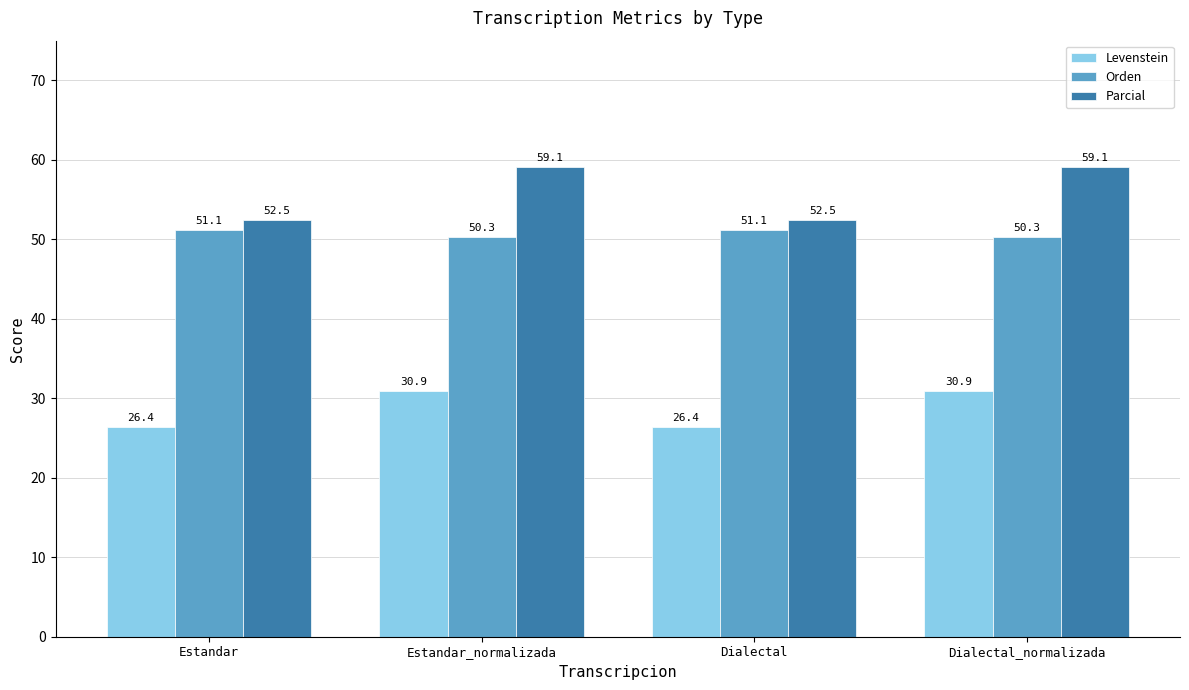

Which series has the largest total across all categories?

Parcial